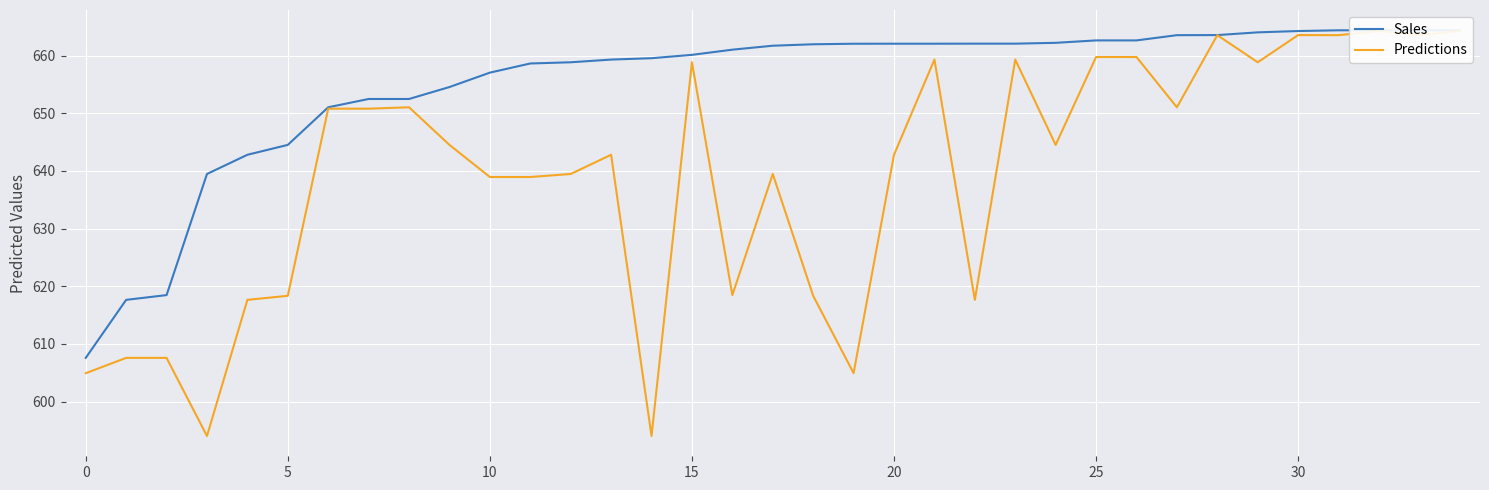

Is the value of Sales at 10 greater than the value of Predictions at 31?

No